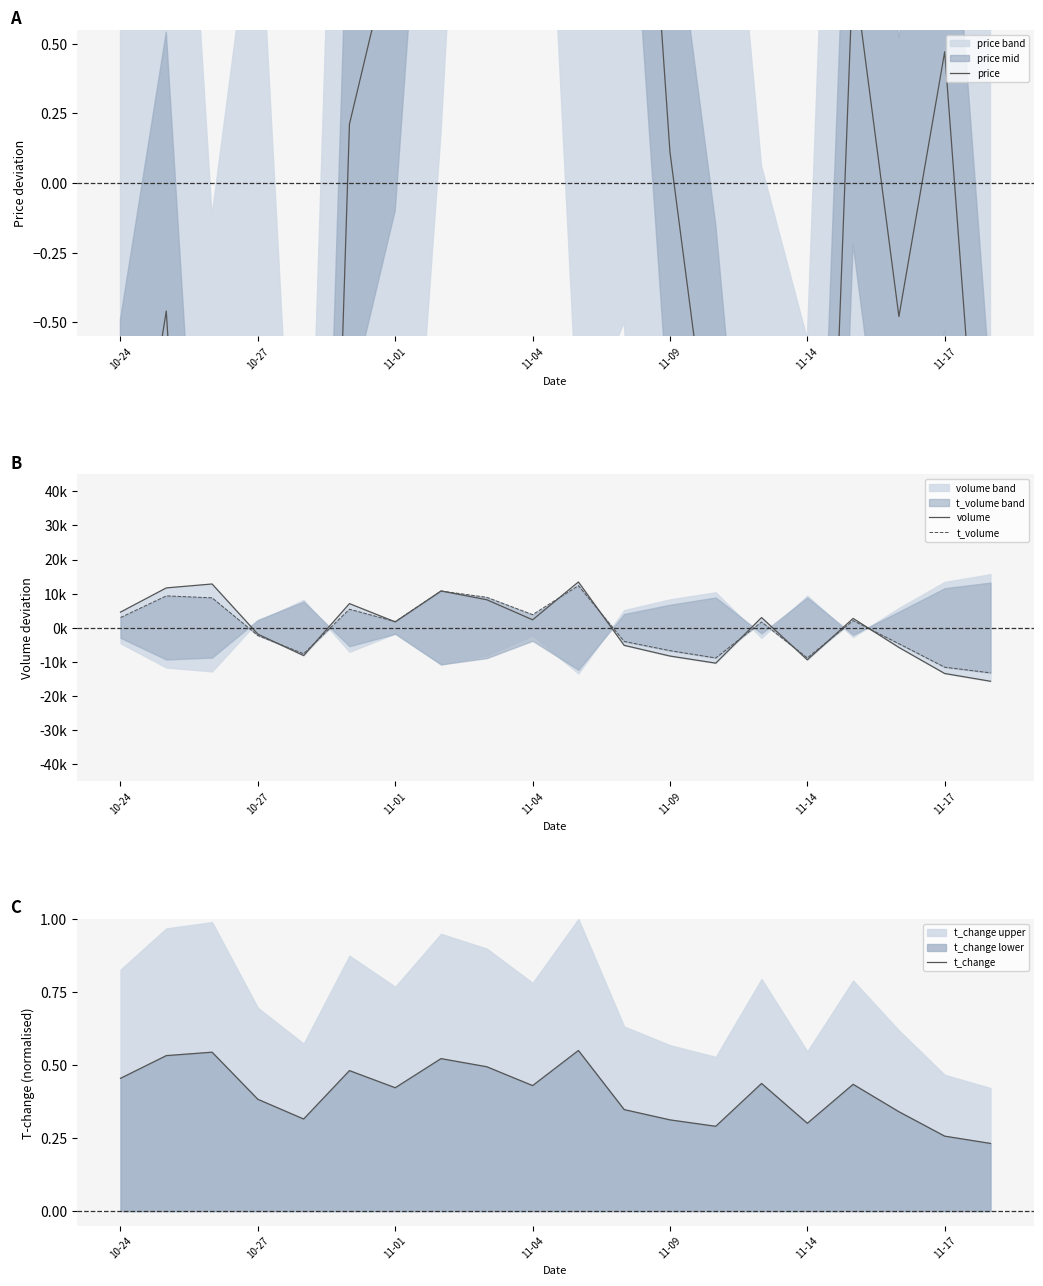

How many lines are shown in the chart?

4